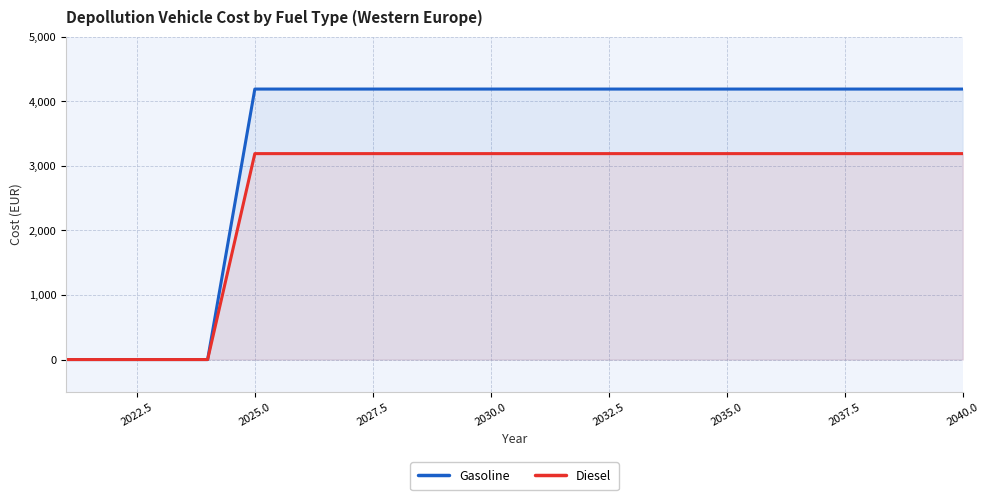

What is the spread (max minus min) of values at 2040.0?

1000